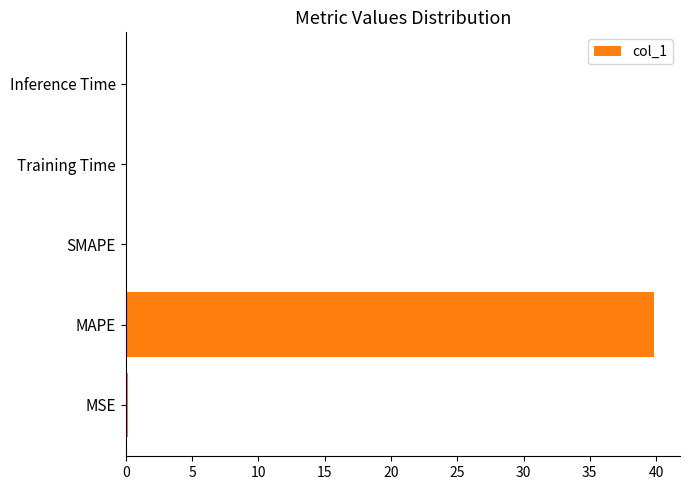

True or false: the data shows 0.0 at SMAPE.

True